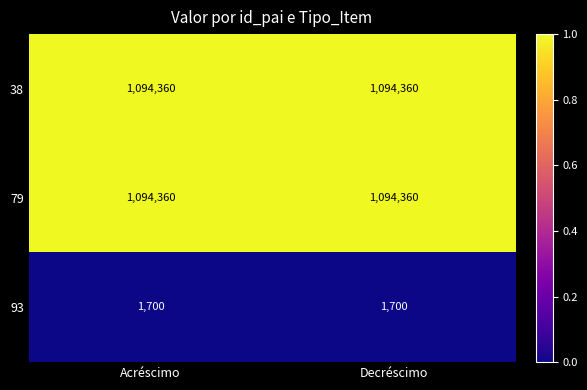

What is the minimum value shown in the chart?

1700